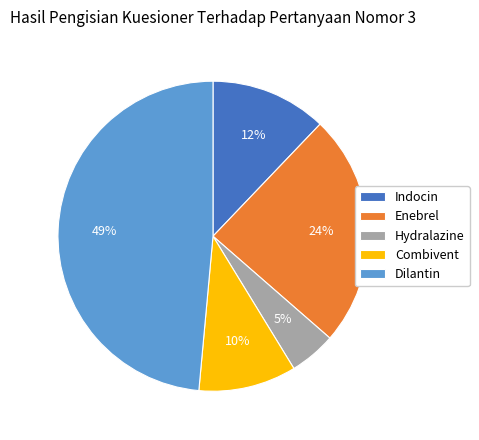

What percentage is the Hydralazine slice, to the nearest percent?

5%